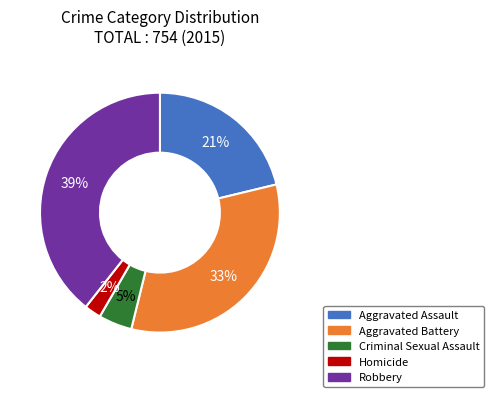

The Robbery slice represents 39% of the pie. True or false?

True